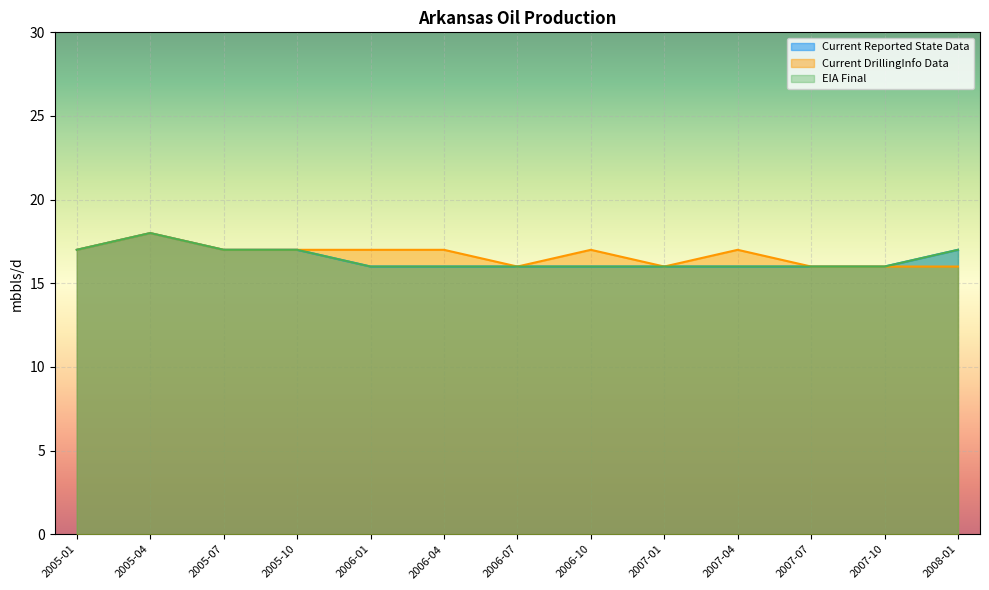

What is the approximate value of Current Reported State Data mbbls/d at 2007-07?

16